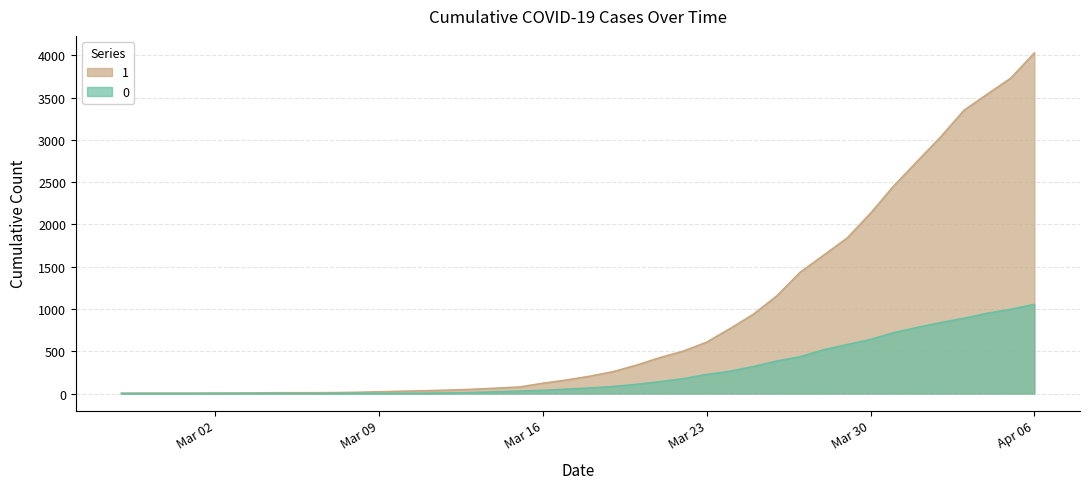

What is the difference between the second highest and second lowest values in the 1 series?

3727